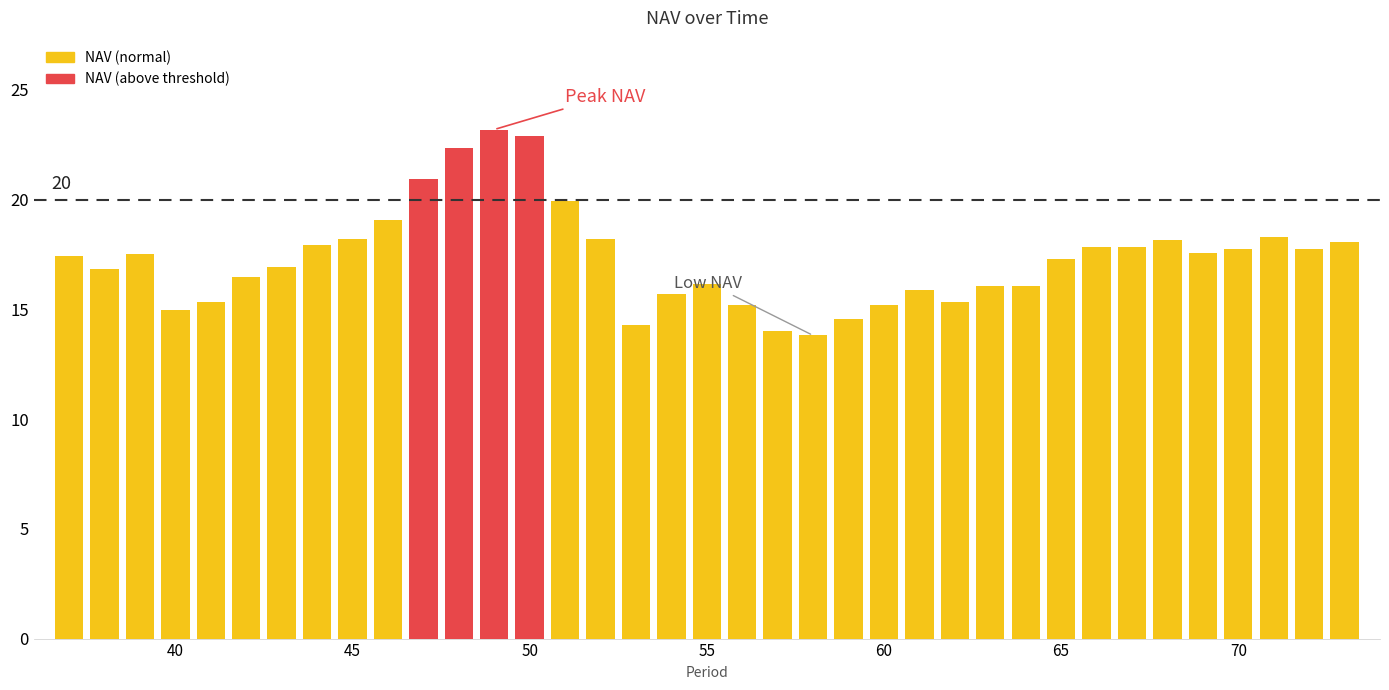

What is the difference between the maximum and minimum values?

9.4